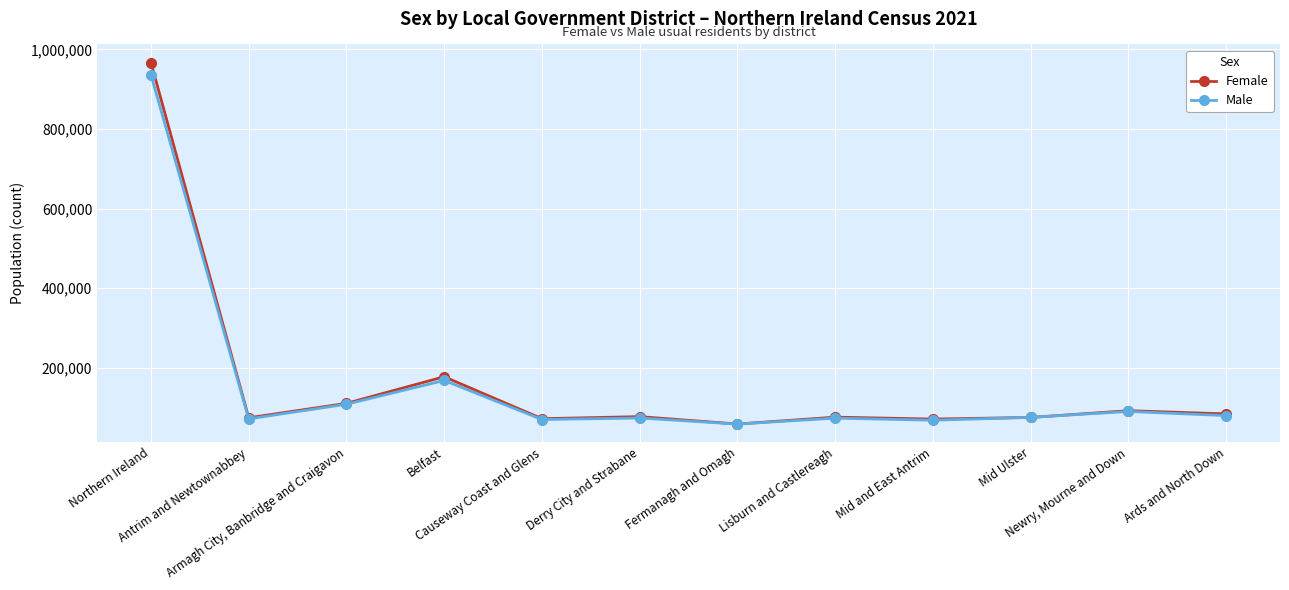

What is the label of the 4th point from the right?

Mid and East Antrim